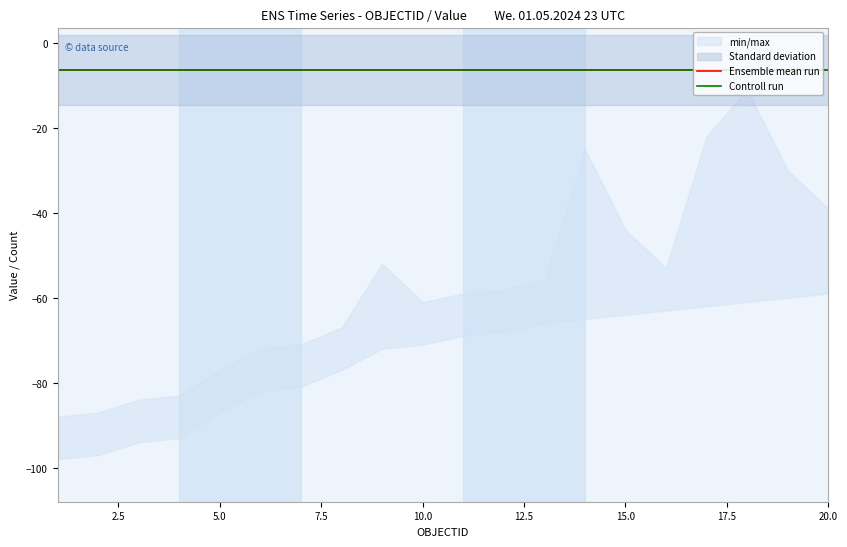

Does the chart have visible grid lines?

No